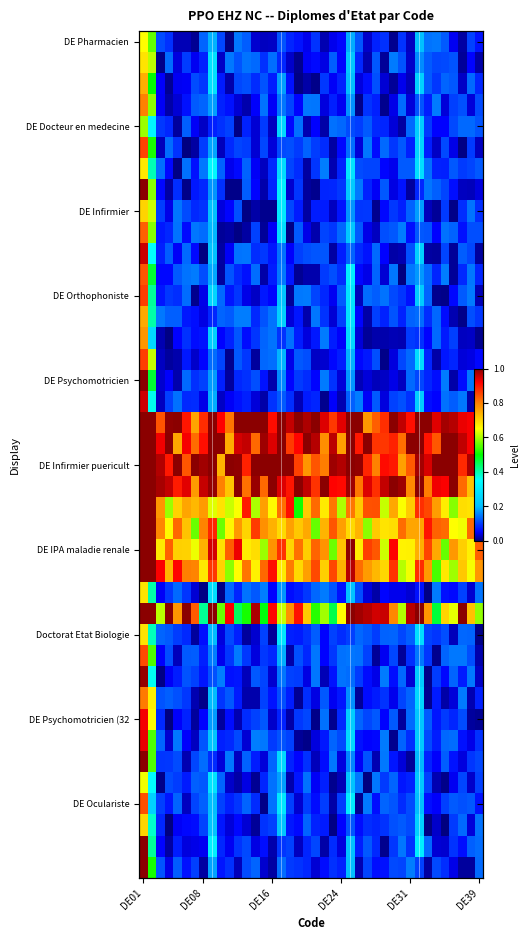

At which category is the sum across all series the highest?

DE01